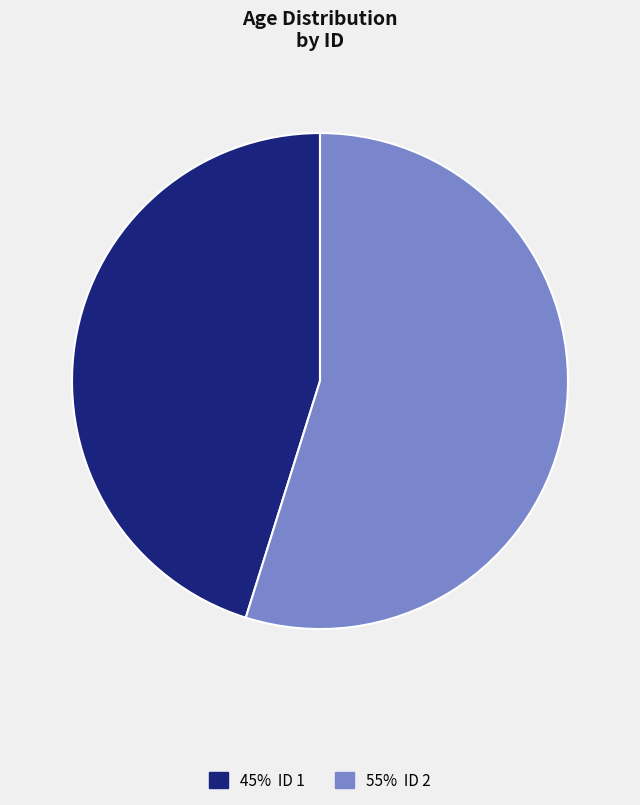

How many segments does this pie chart have?

2